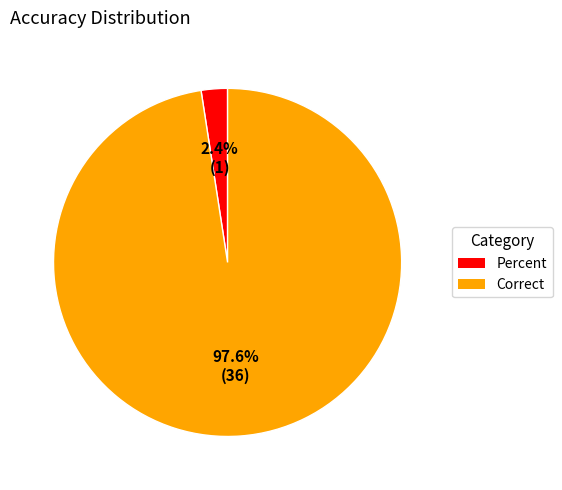

Which category has the smallest portion of the pie?

Percent